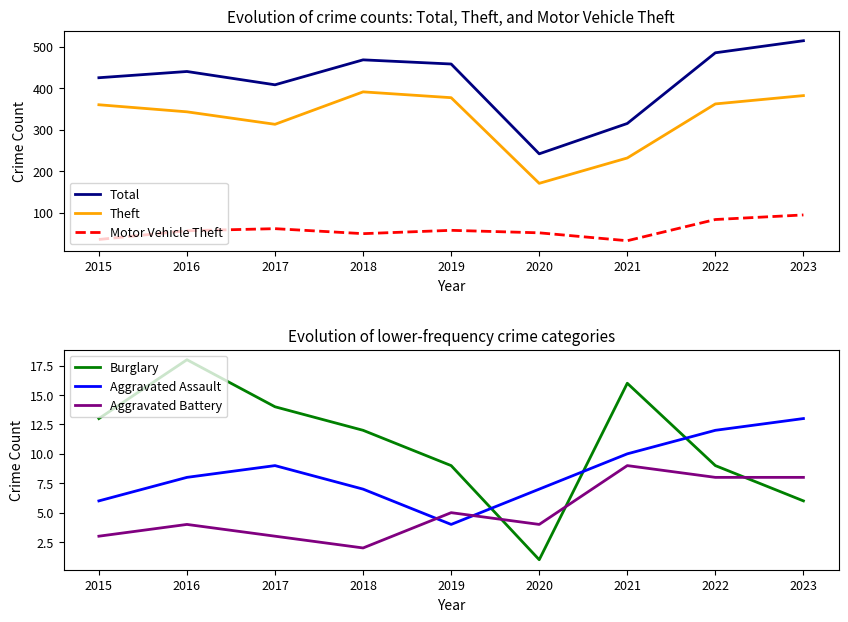

At which category does Motor Vehicle Theft reach its first local valley?

2018